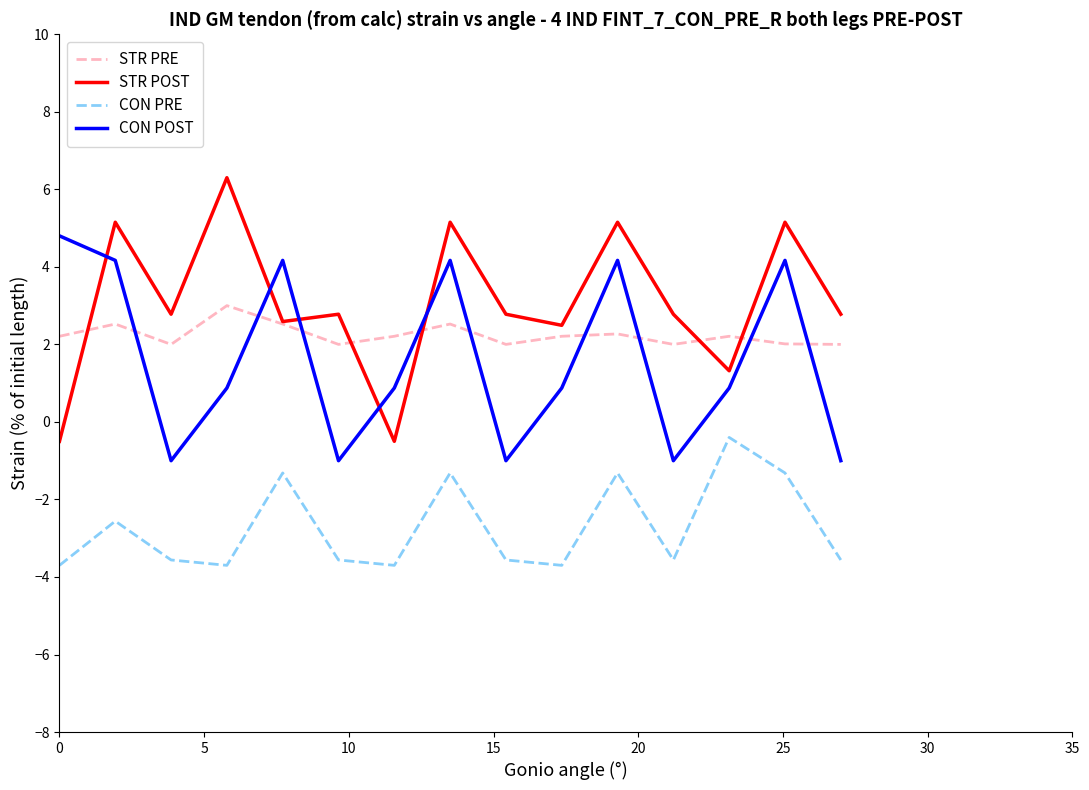

Which series has the largest total across all categories?

STR POST